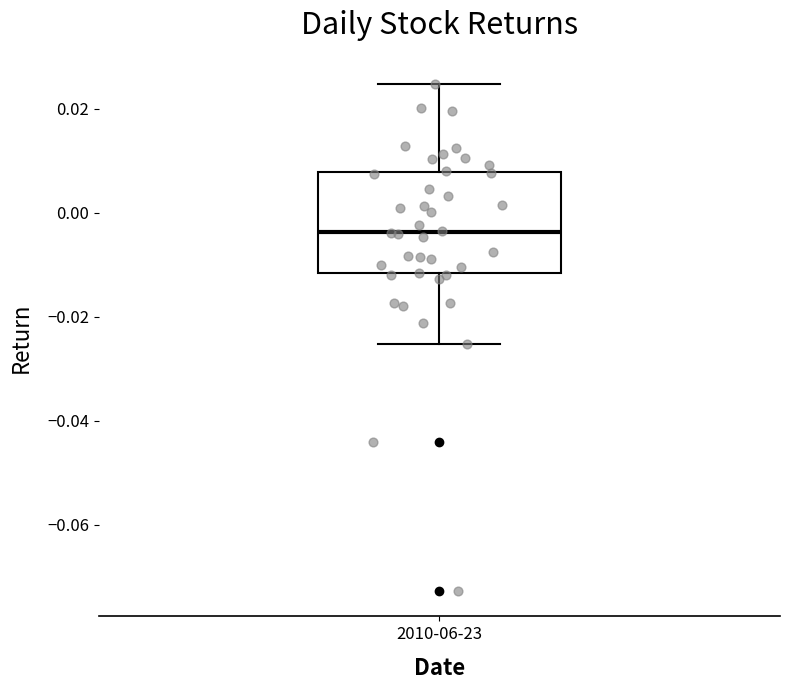

Transcribe this box plot: give where the median line is, the range the box spans, and where the two whiskers end, as read against the y-axis. The values are not printed on the chart, so give them approximately, as read against the axis.

median -0.004, box -0.012 to 0.008, whiskers -0.026 to 0.024